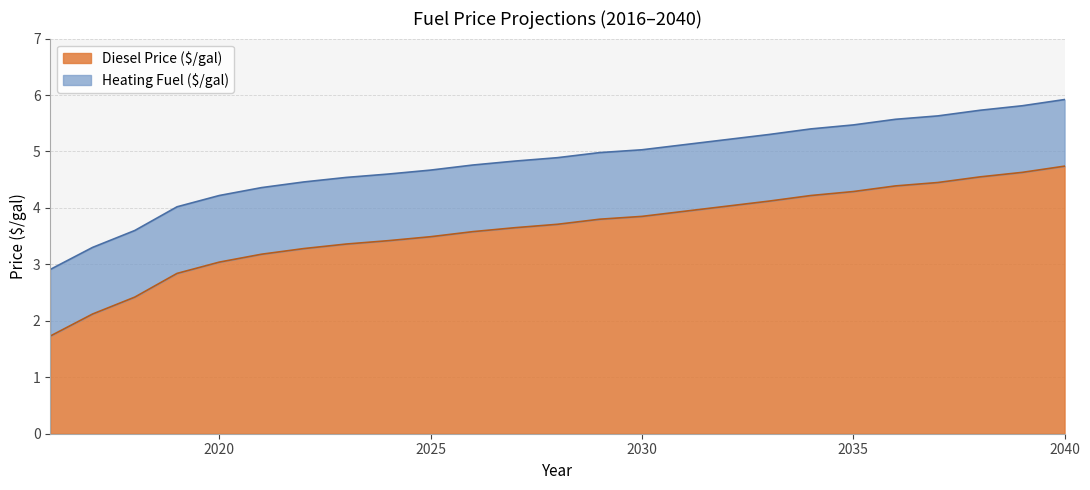

How many lines are shown in the chart?

2